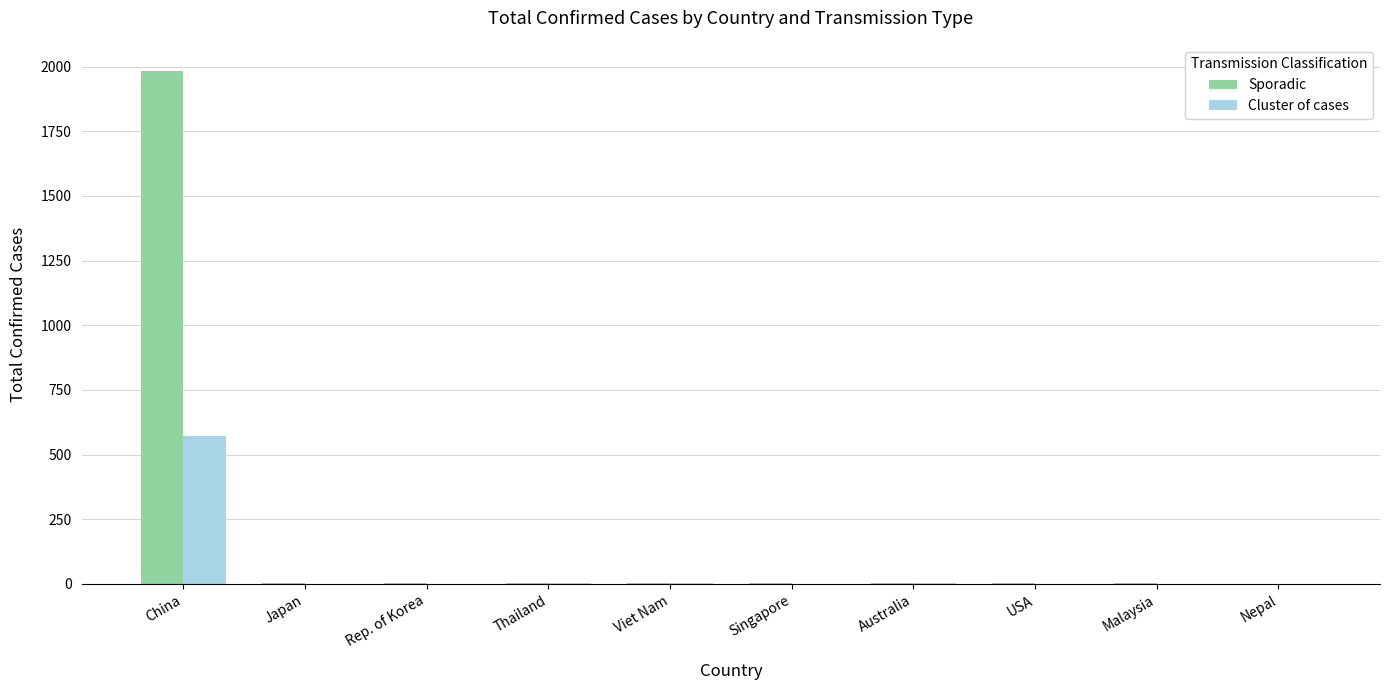

Which series has the largest total across all categories?

Sporadic